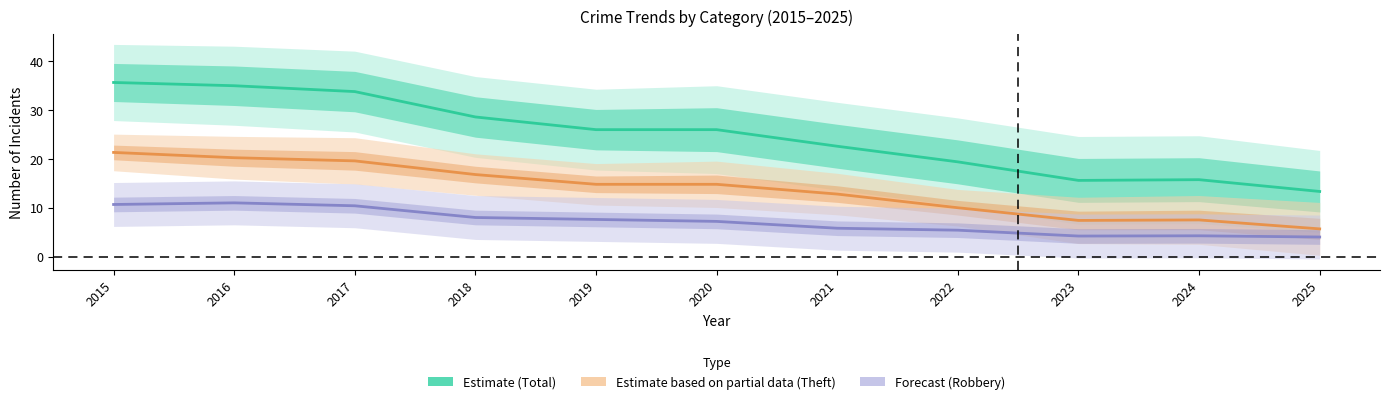

List the series in order of their overall mean, highest first.

Estimate (Total), Estimate based on partial data (Theft), Forecast (Robbery)